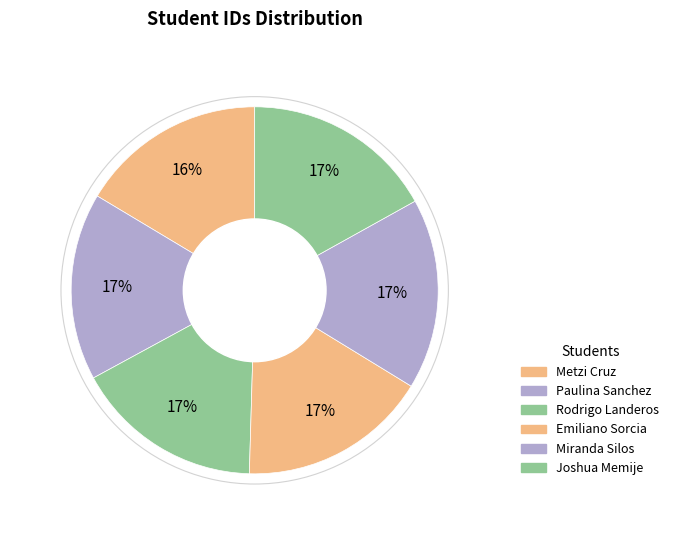

What is the change in value from Rodrigo Landeros to Miranda Silos?

+2